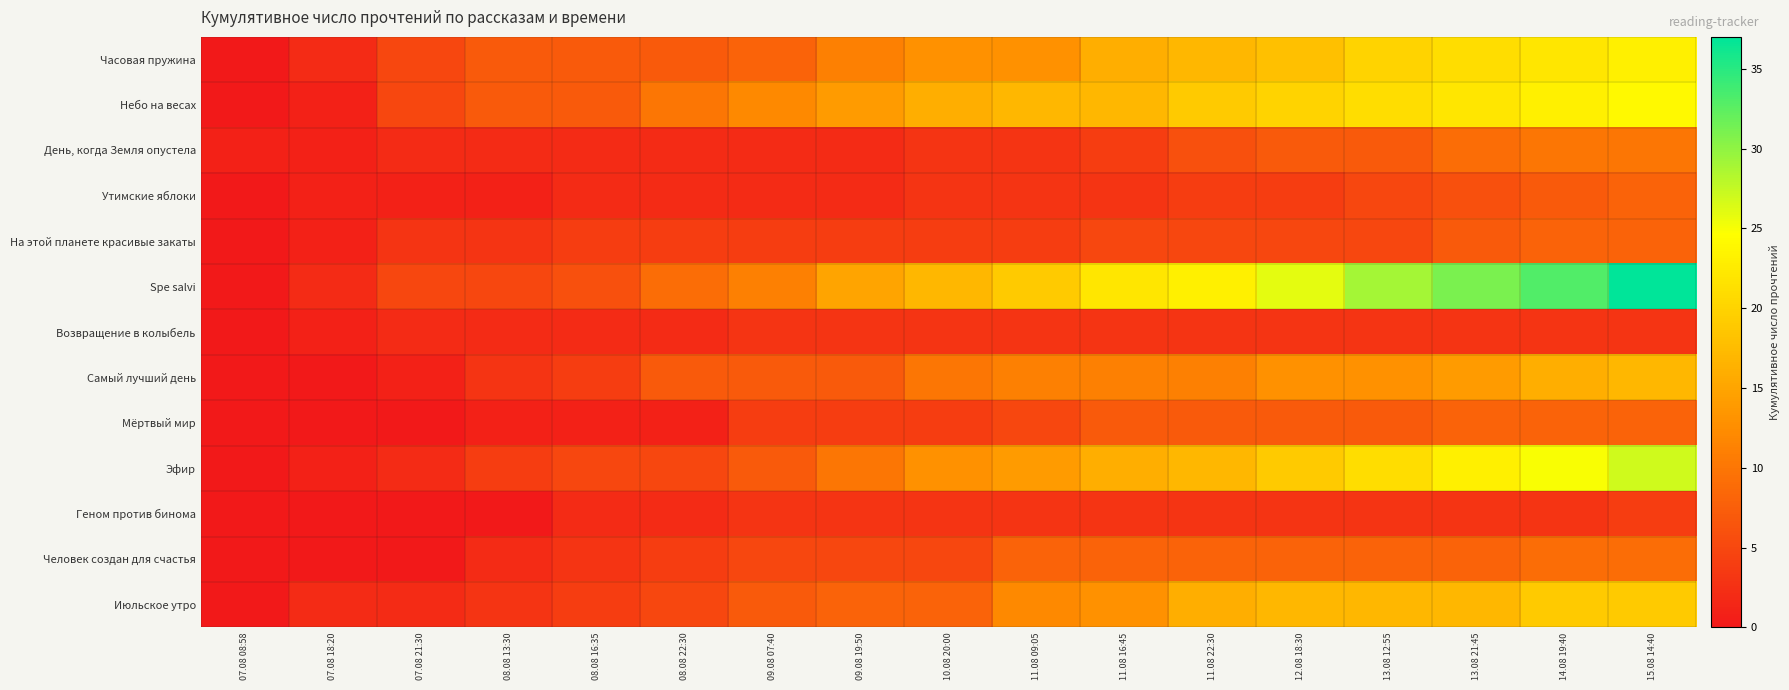

What is the difference between the highest and lowest values at 08.08 16:35?

6